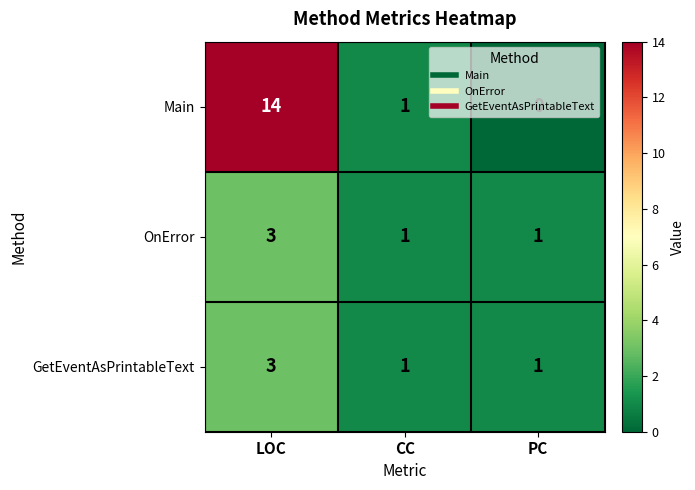

Which series has the largest total across all categories?

Main